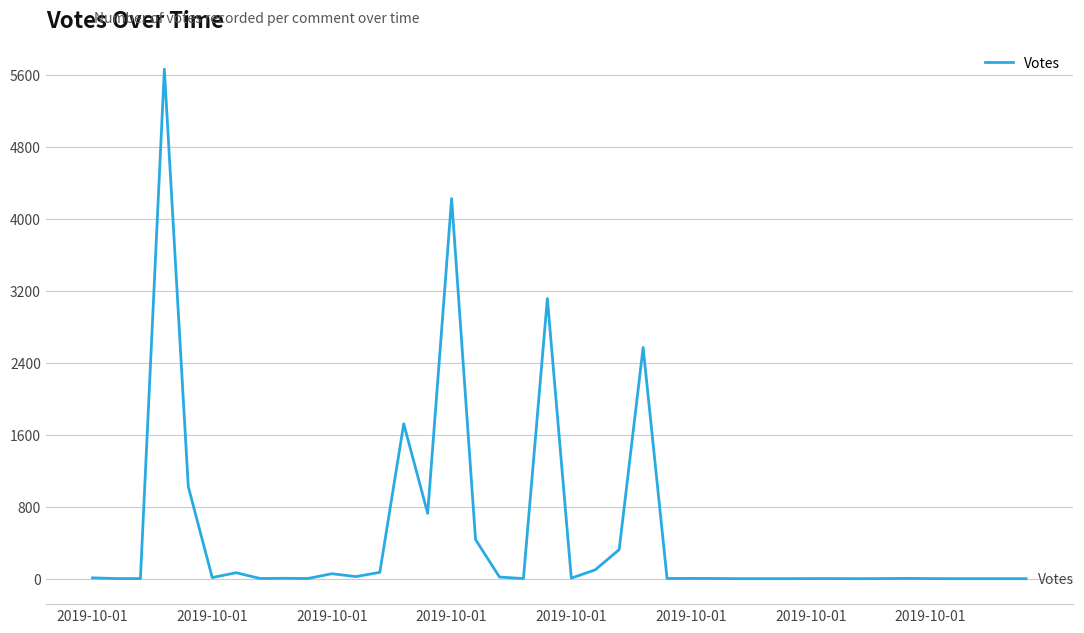

What is the difference between the maximum and minimum values?

5660